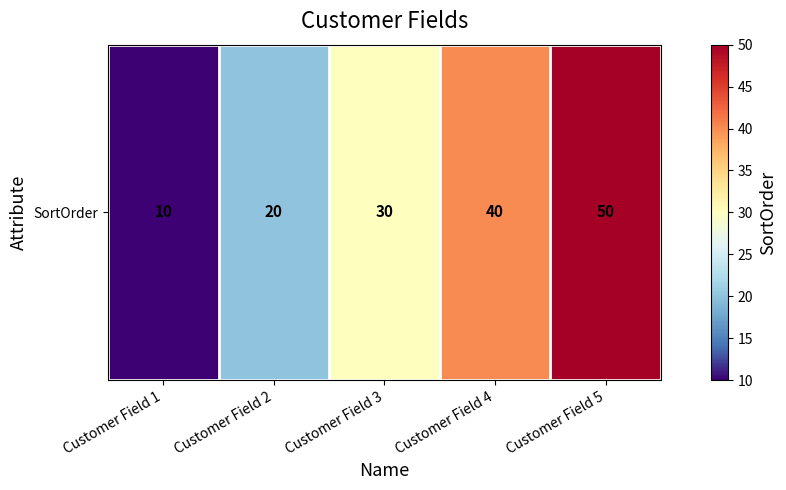

What is the sum of all values?

150